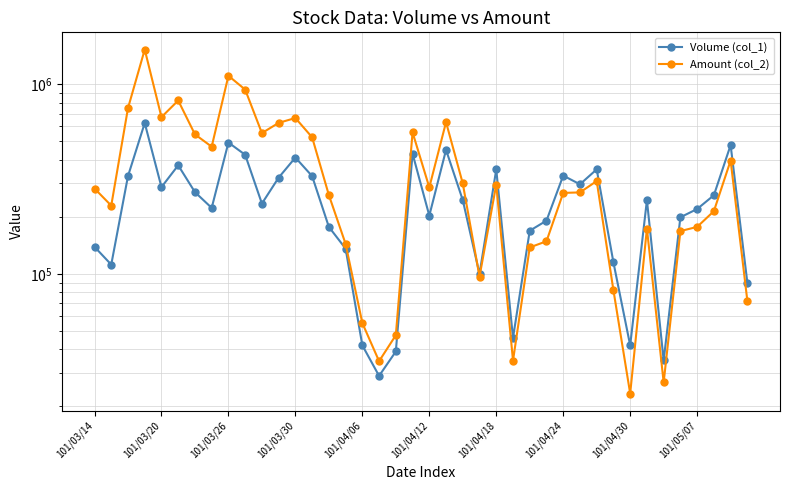

How many intersections are there between Amount (col_2) and Volume (col_1)?

1